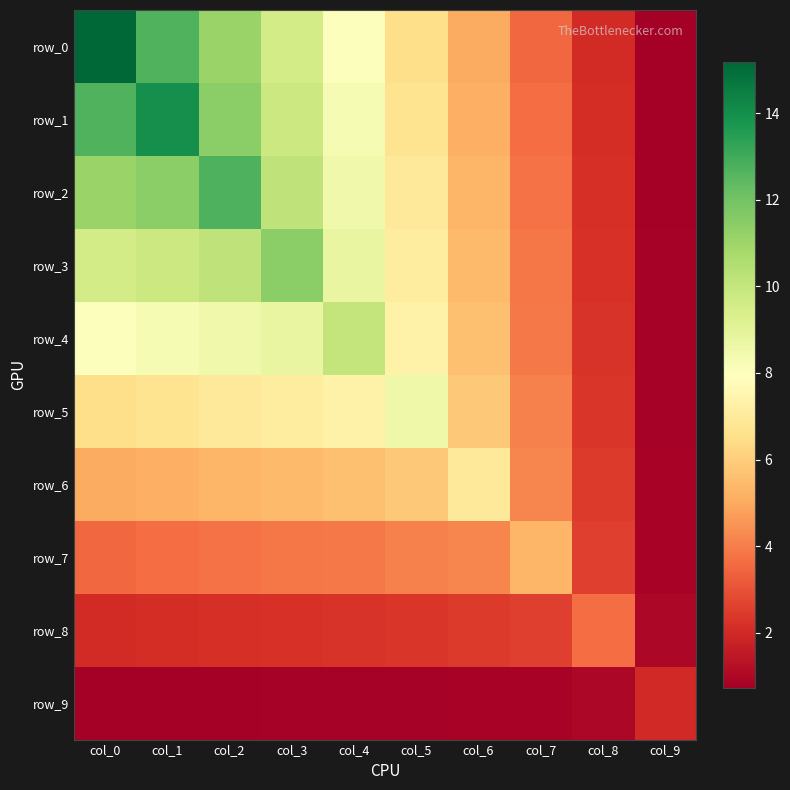

What is the difference between the row_4 values at col_9 and col_0?

7.2